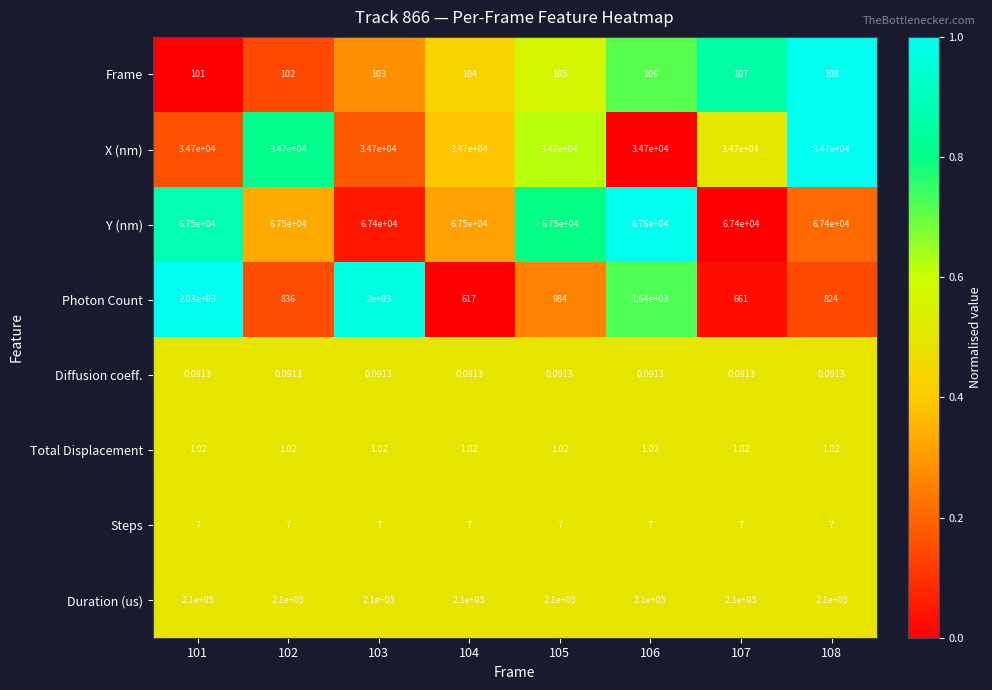

Is the value of Total Displacement at 103 greater than the value of Diffusion coeff. at 108?

Yes